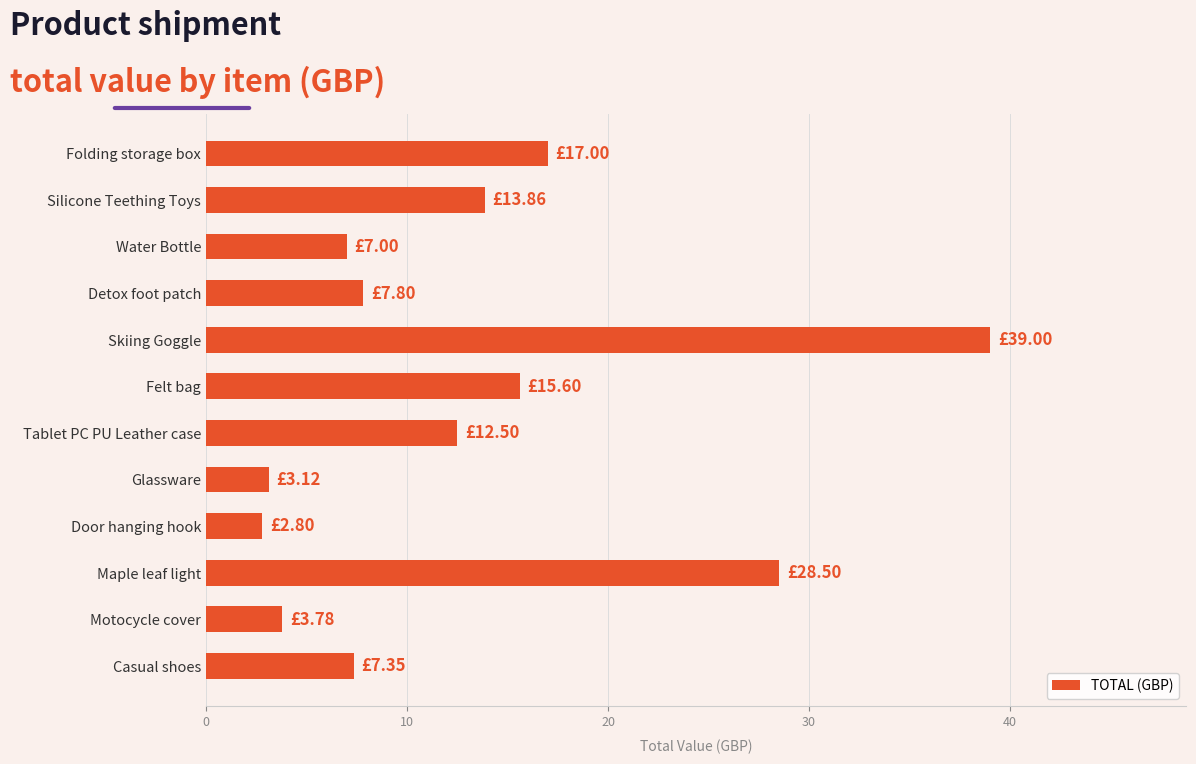

What is the change in value from Folding storage box to Skiing Goggle?

+22.0